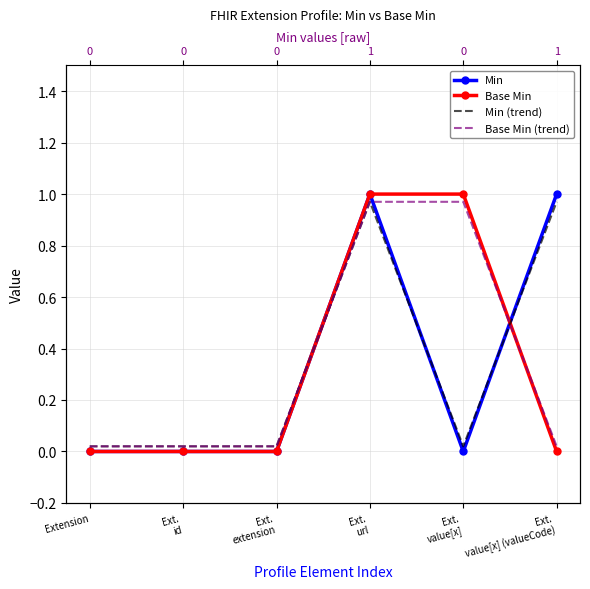

What are all the series names shown in the legend?

Min, Base Min, Min (trend), Base Min (trend)